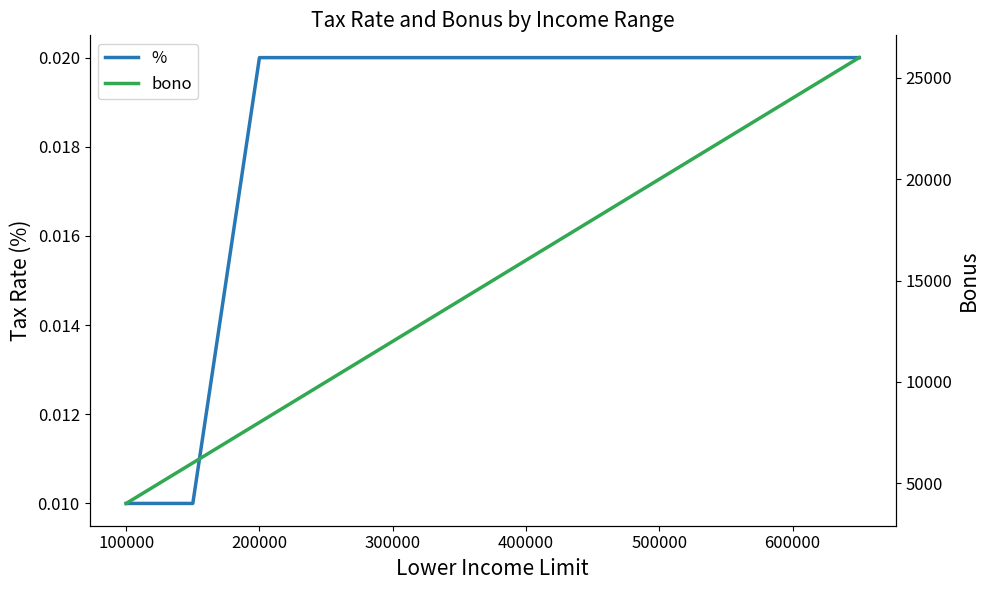

Rank the series by their average value, from highest to lowest.

bono, %